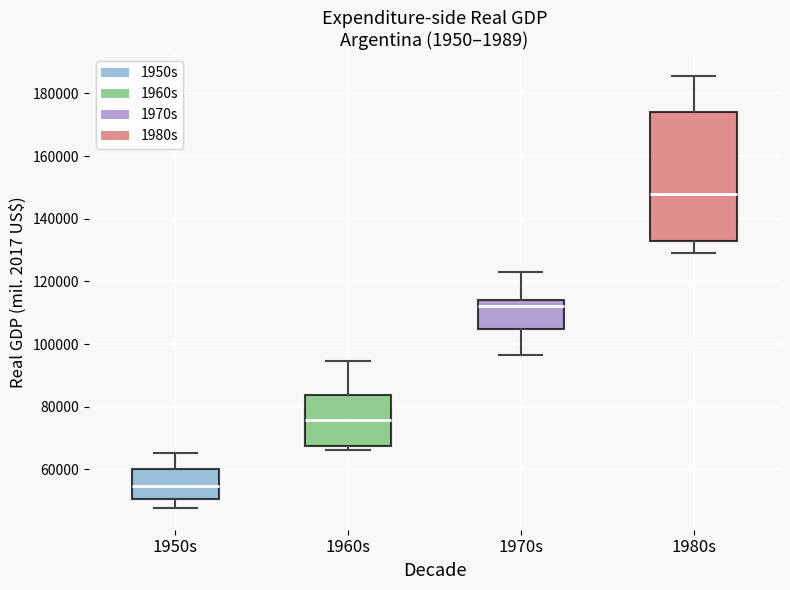

Where is the lower edge of the box for 1950s on the y-axis? The values are not printed on the chart, so give them approximately, as read against the axis.

50000